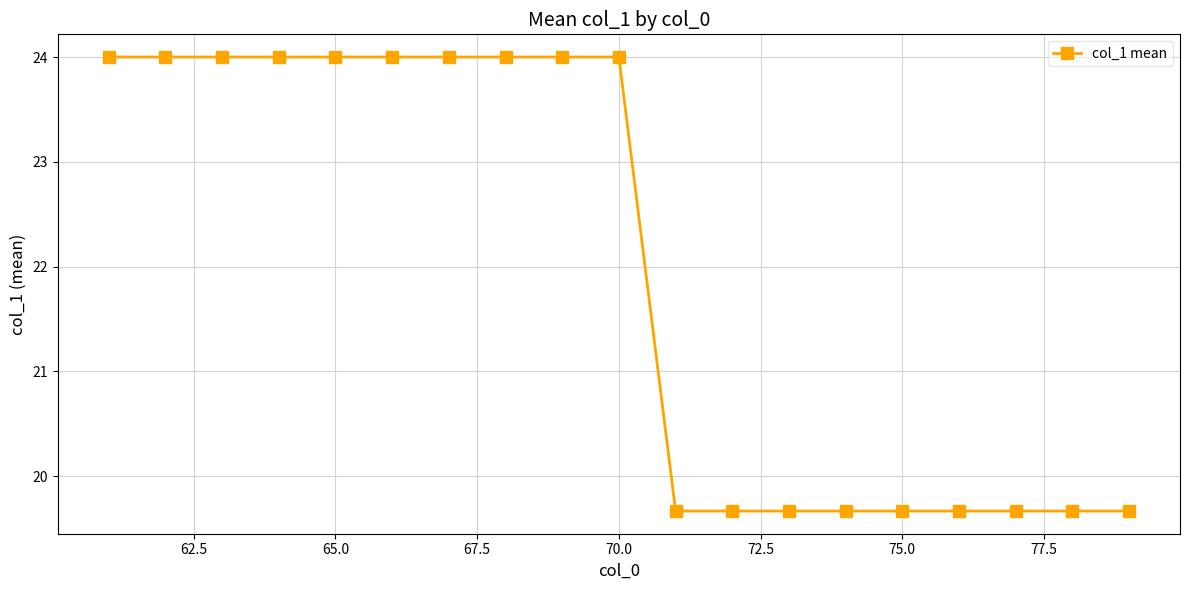

What is the value of the 16th point from the left?

19.7